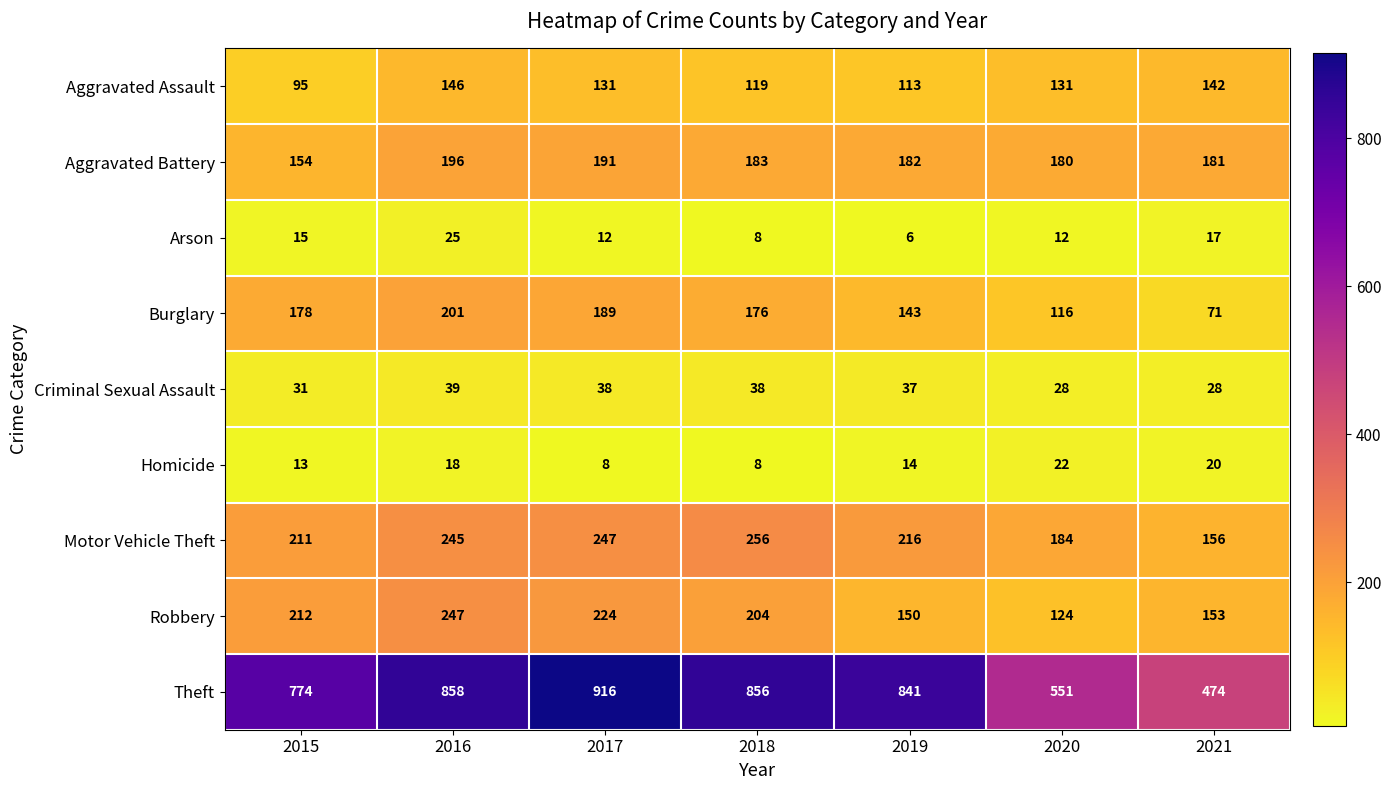

List the series in order of their peak value, lowest first.

Homicide, Arson, Criminal Sexual Assault, Aggravated Assault, Aggravated Battery, Burglary, Robbery, Motor Vehicle Theft, Theft